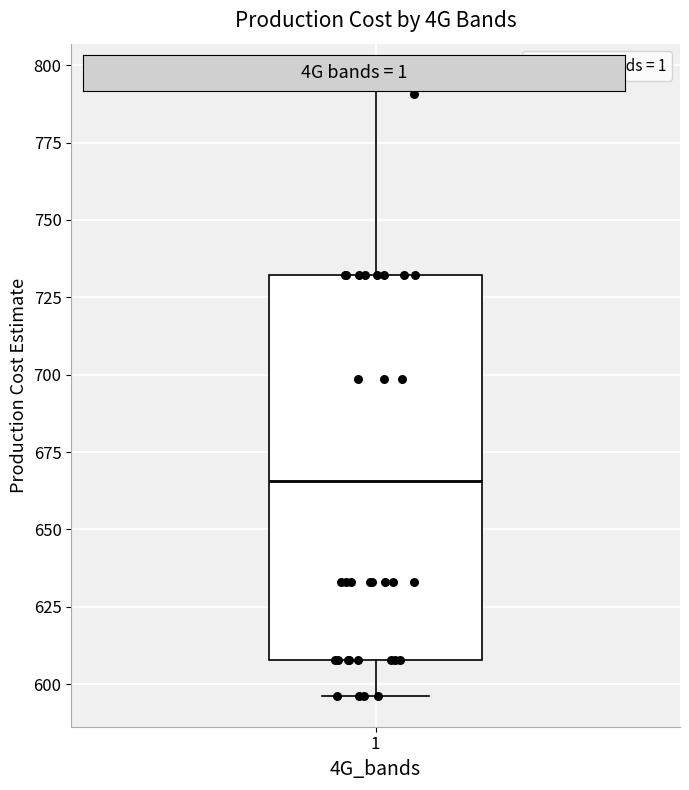

Transcribe this box plot: give where the median line is, the range the box spans, and where the two whiskers end, as read against the y-axis. The values are not printed on the chart, so give them approximately, as read against the axis.

median 665, box 610 to 730, whiskers 595 to 795